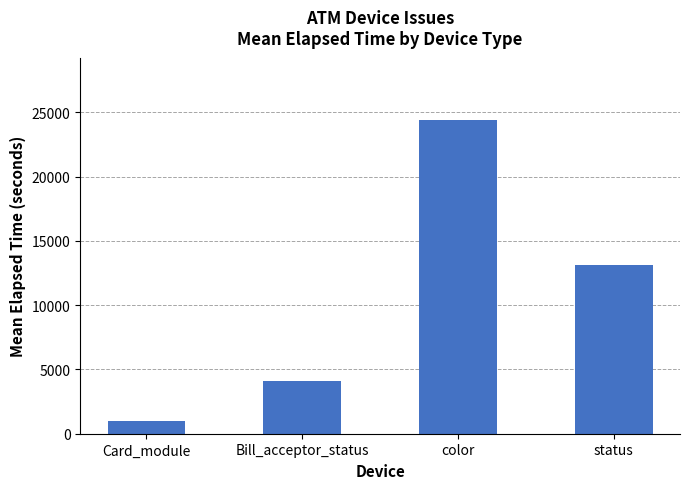

Does the chart contain any negative values?

No